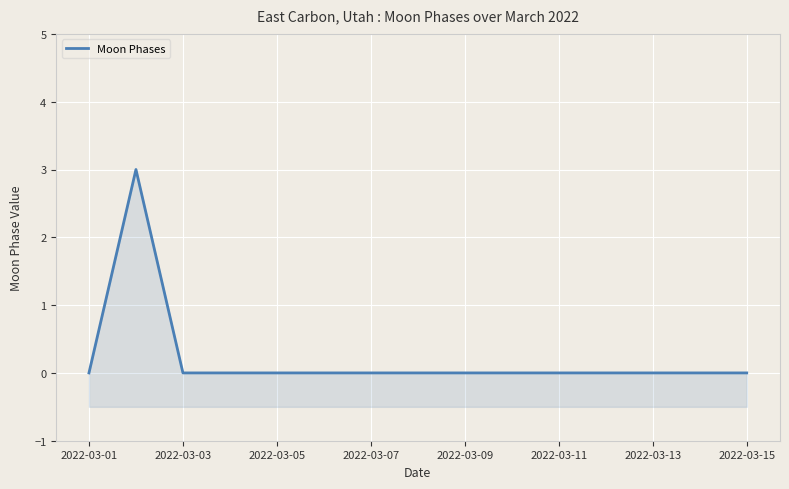

How many values are between 0 and 1?

14